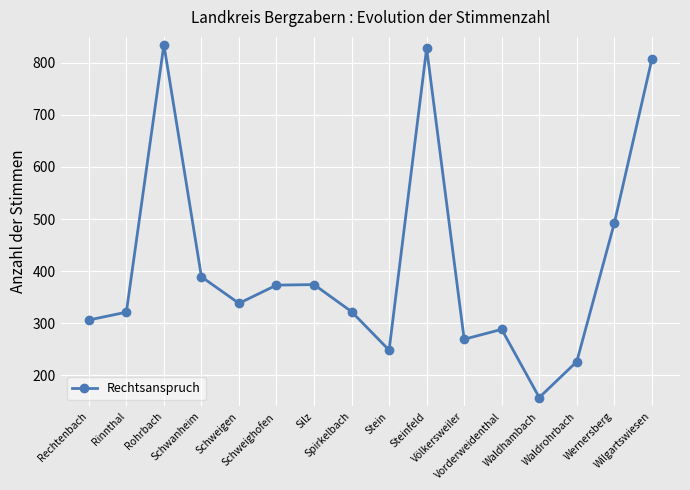

What is the label of the 8th point from the right?

Stein